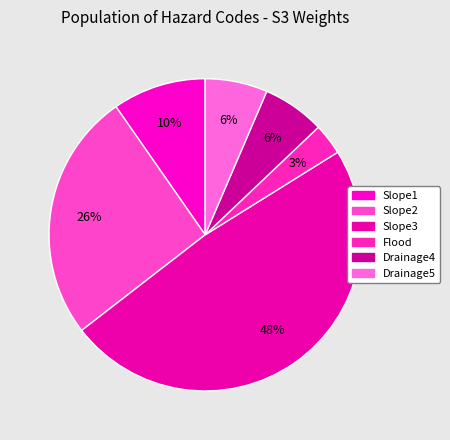

Is it true that Slope2 is 26% of the pie?

True